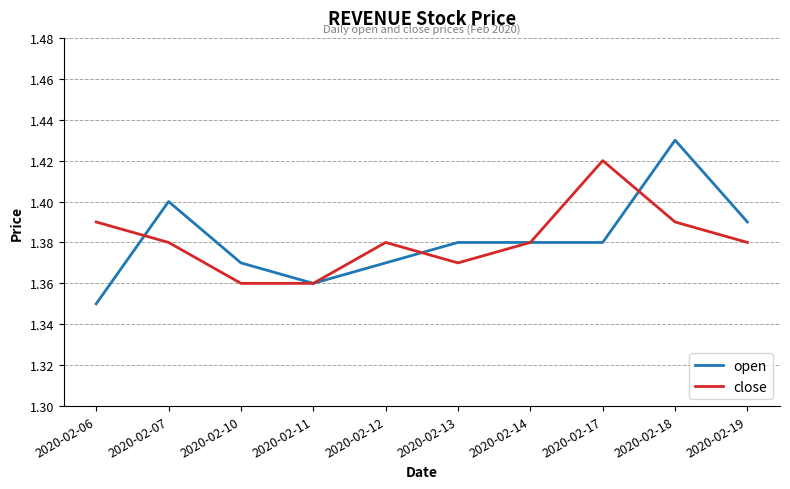

Is the value of open at 2020-02-14 greater than the value of close at 2020-02-13?

Yes